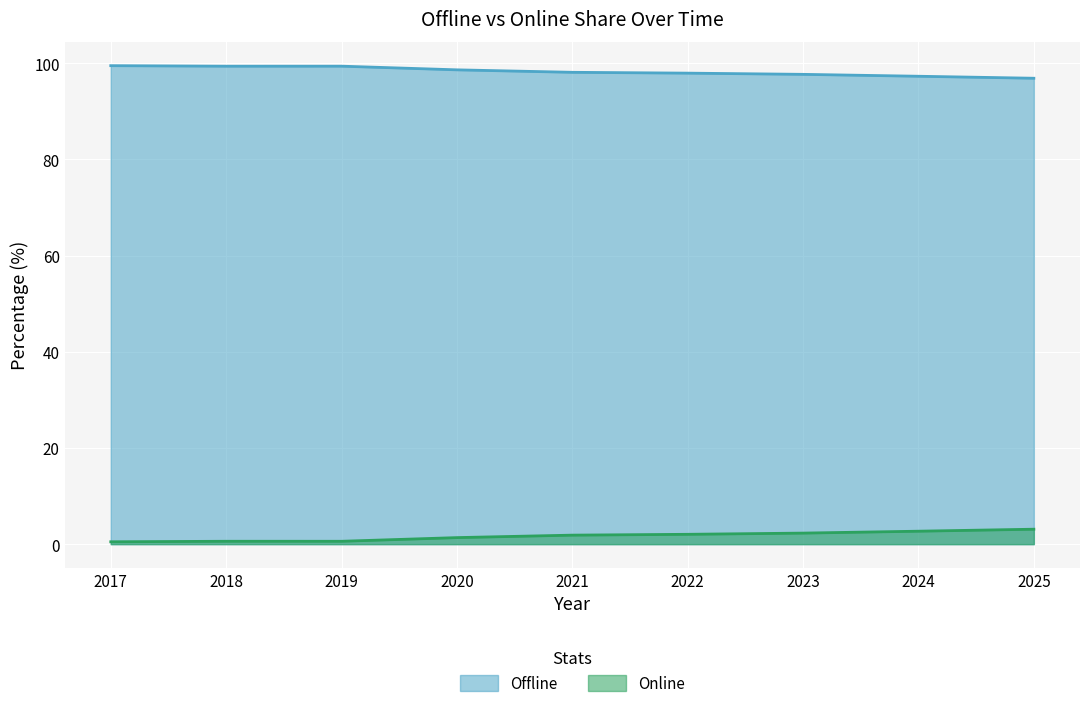

What is the sum of all Offline values?

884.9